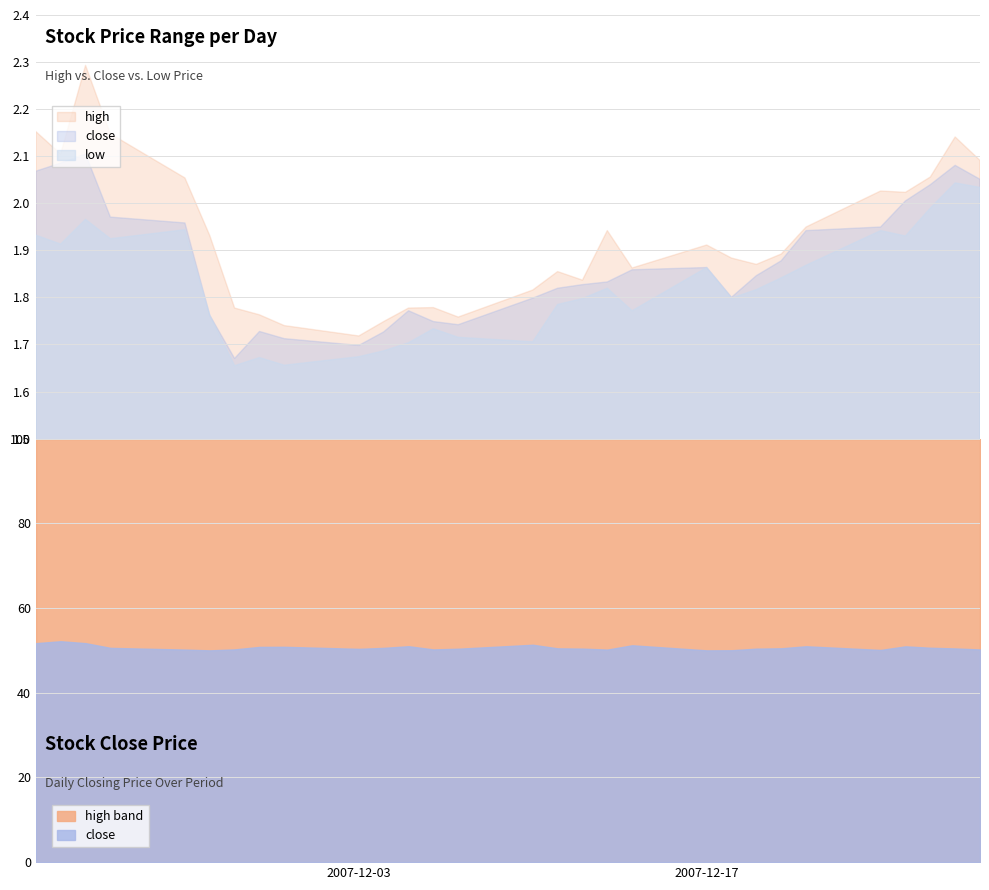

The close series shows 1.9 at 2007-12-20. True or false?

True